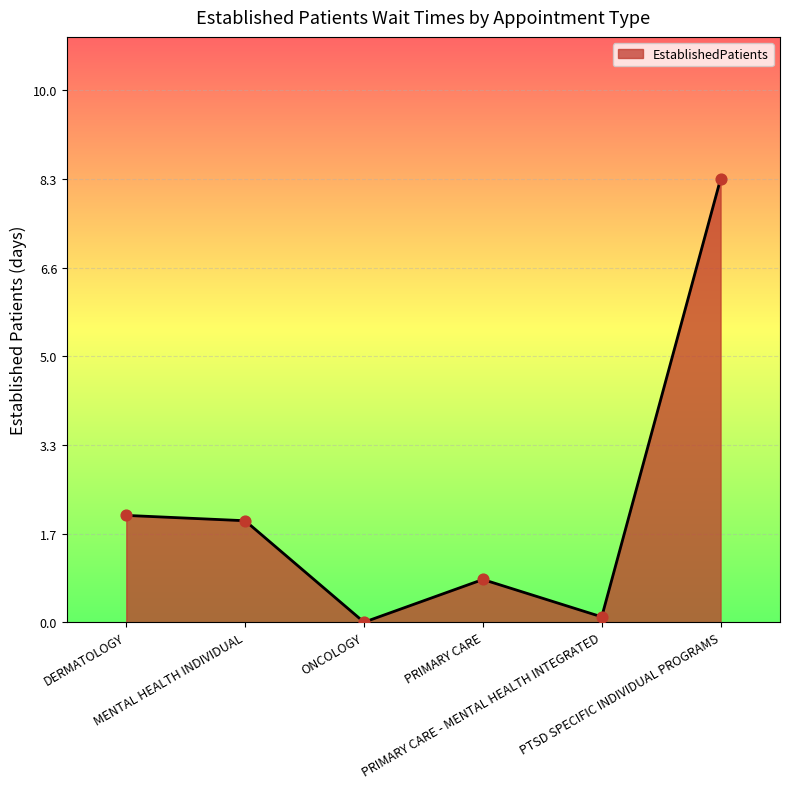

What is the ratio of the value at PRIMARY CARE to the value at MENTAL HEALTH INDIVIDUAL?

0.4